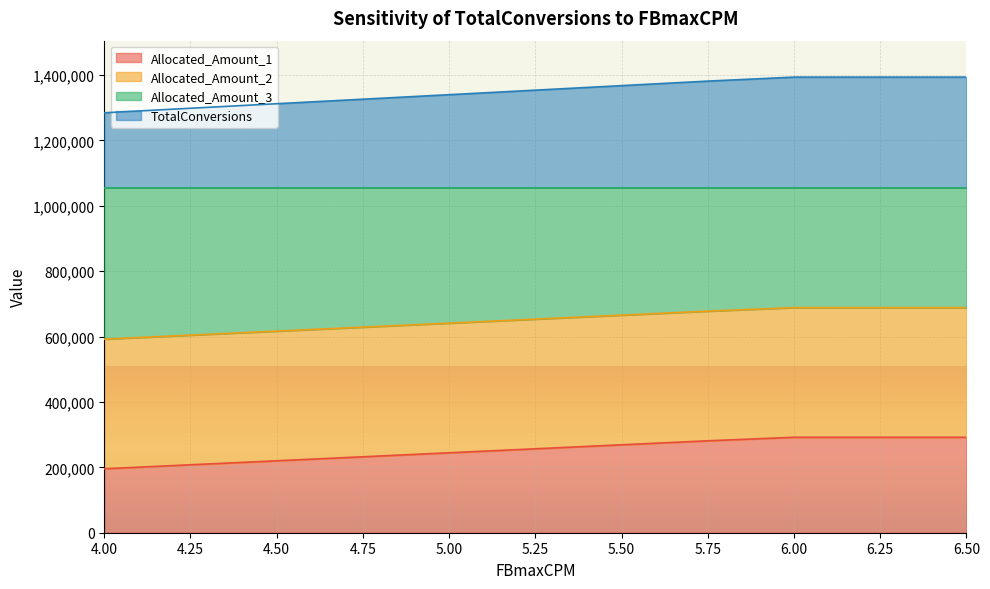

How many lines are shown in the chart?

4